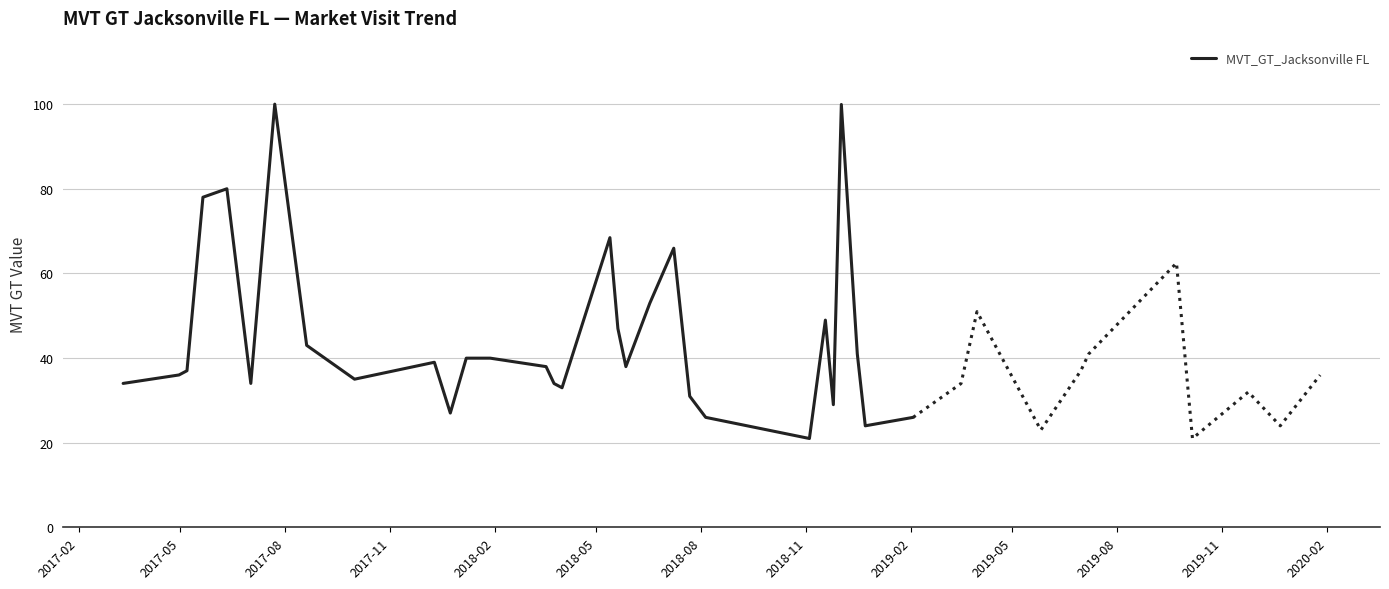

What is the minimum value for MVT_GT_Jacksonville FL?

21.0